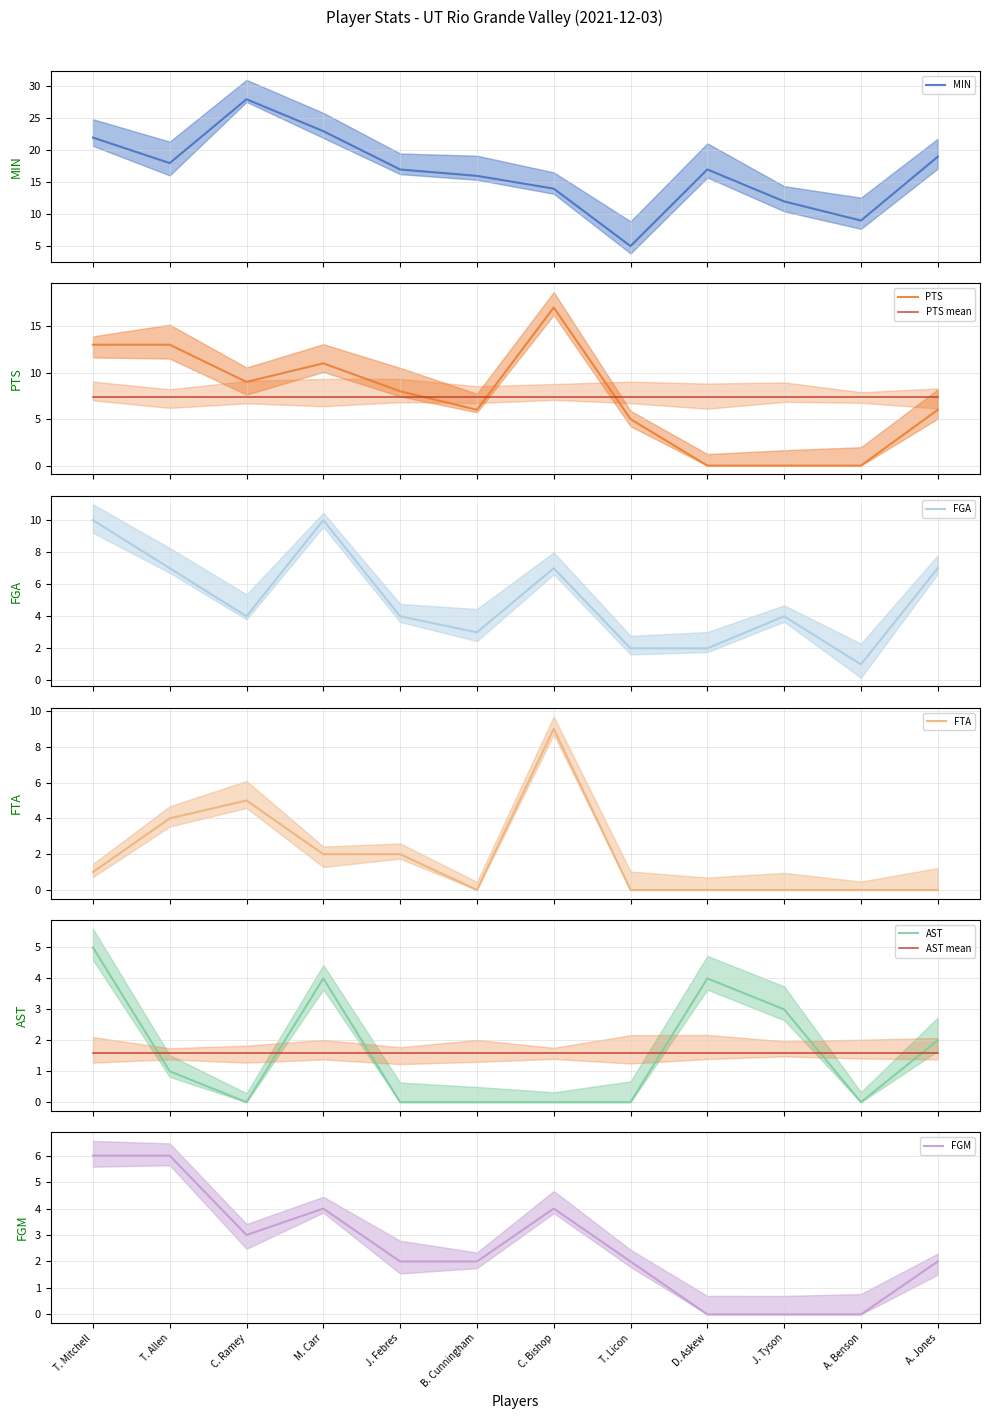

What is the spread (max minus min) of values at A. Jones?

19